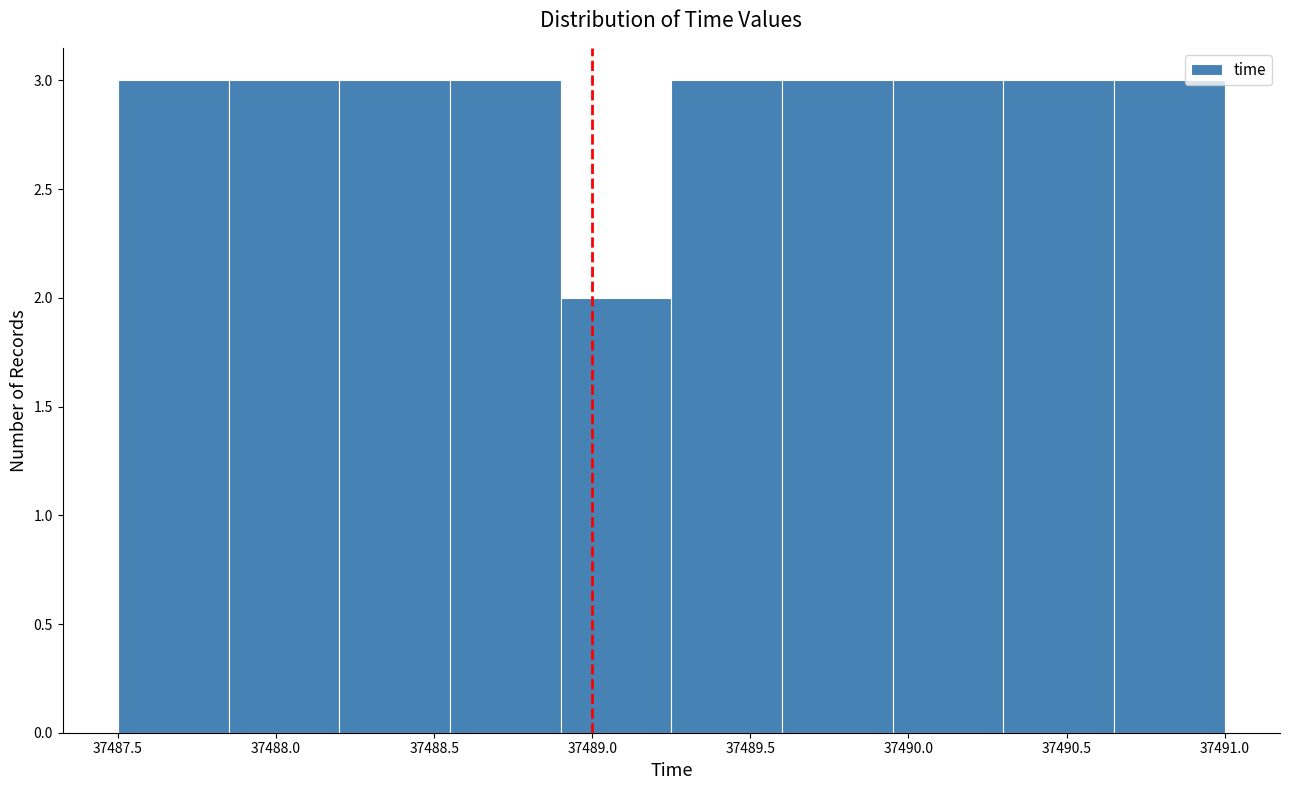

Reading left to right, transcribe this chart: for each bar, give the range it covers on the x-axis and its height. The values are not printed on the chart, so give them approximately, as read against the axis.

37487.50 to 37487.85: 3
37487.85 to 37488.20: 3
37488.20 to 37488.55: 3
37488.55 to 37488.90: 3
37488.90 to 37489.25: 2
37489.25 to 37489.60: 3
37489.60 to 37489.95: 3
37489.95 to 37490.30: 3
37490.30 to 37490.65: 3
37490.65 to 37491.00: 3